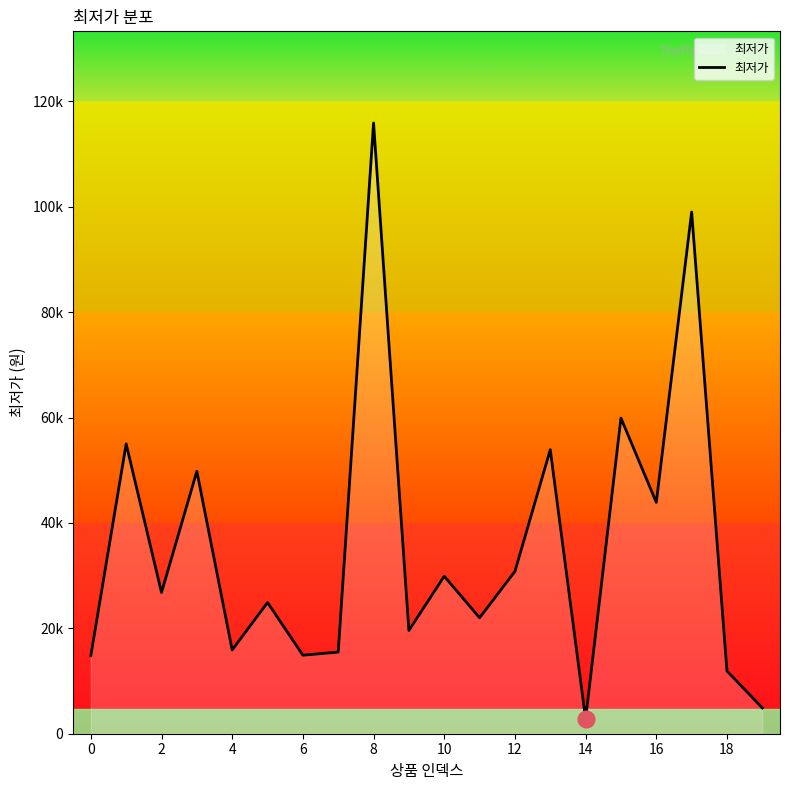

What is the average value?

35604